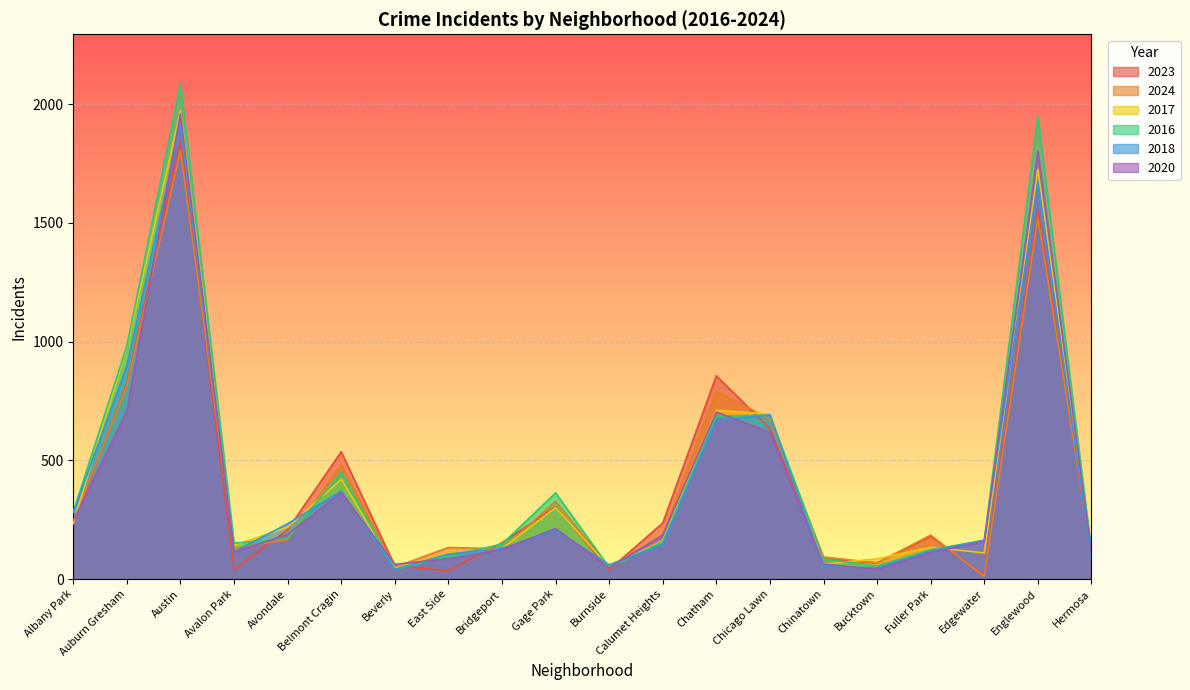

List the labels in order of 2016 value, largest first.

Austin, Englewood, Auburn Gresham, Chicago Lawn, Chatham, Belmont Cragin, Gage Park, Albany Park, Avondale, Edgewater, Calumet Heights, Avalon Park, Bridgeport, Fuller Park, Hermosa, East Side, Chinatown, Bucktown, Burnside, Beverly